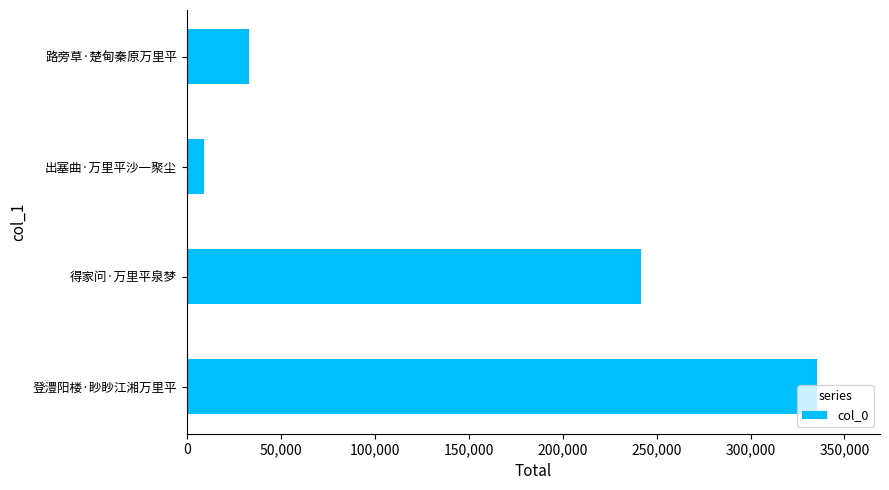

What is the difference between the maximum and minimum values?

326415